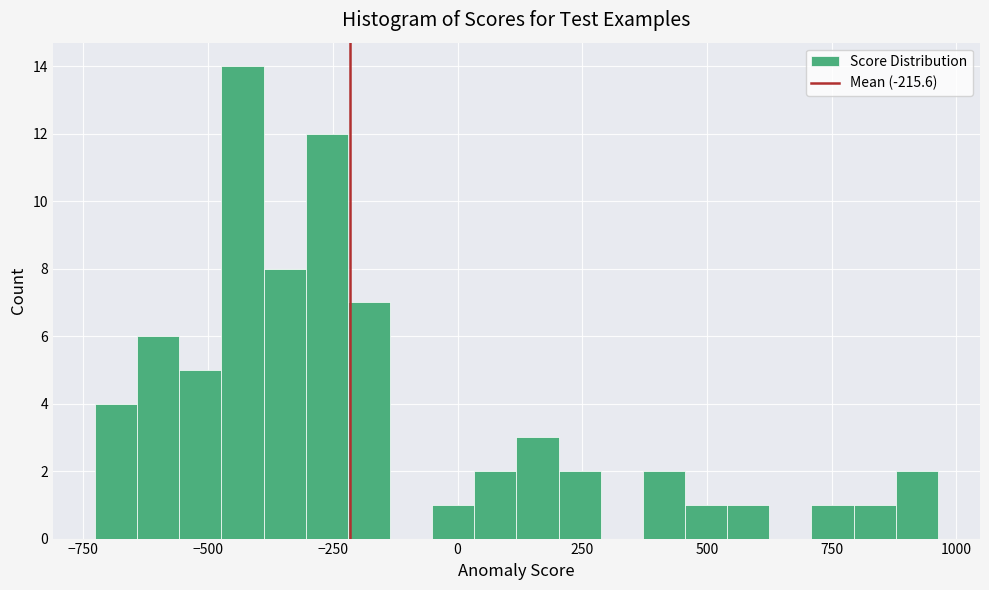

Around what value on the x-axis is the tallest bar? Give the approximate position of its centre, as read against the axis.

-450